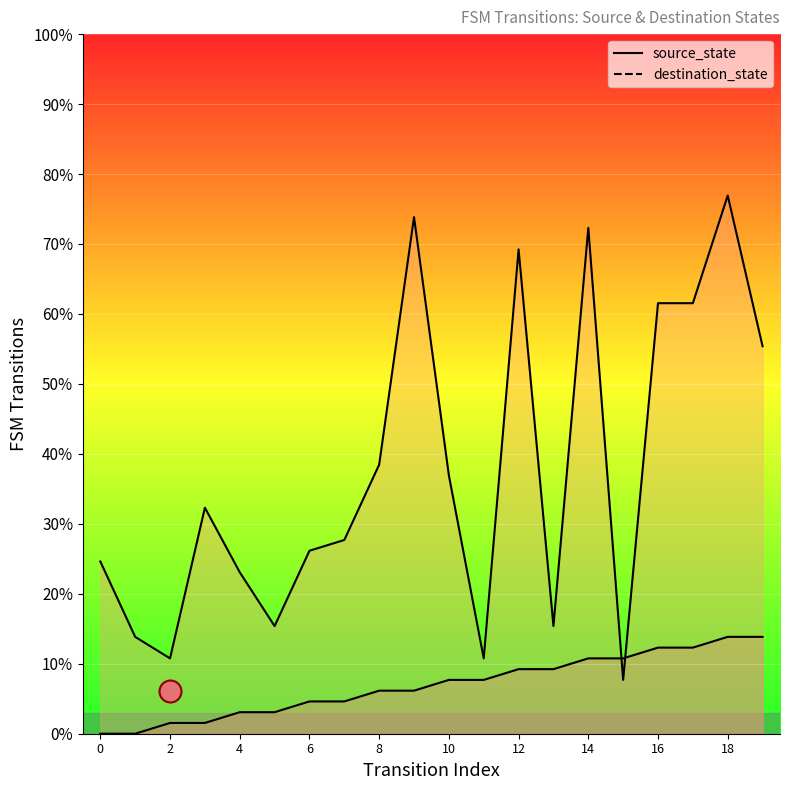

What are all the series names shown in the legend?

source_state, destination_state